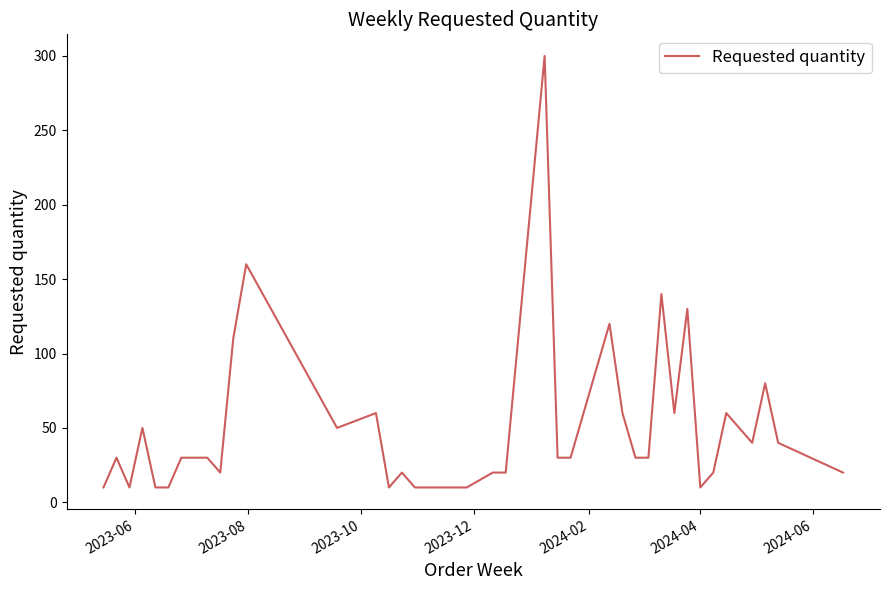

What is the sum of all values?

2010